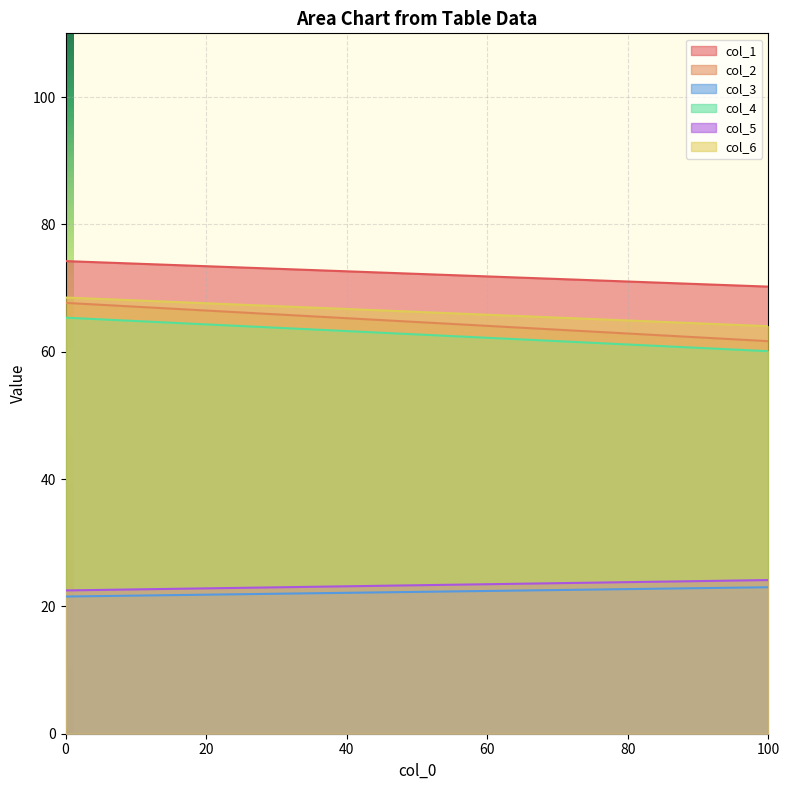

Rank the series at 1 from highest to lowest value.

col_1, col_6, col_2, col_4, col_5, col_3